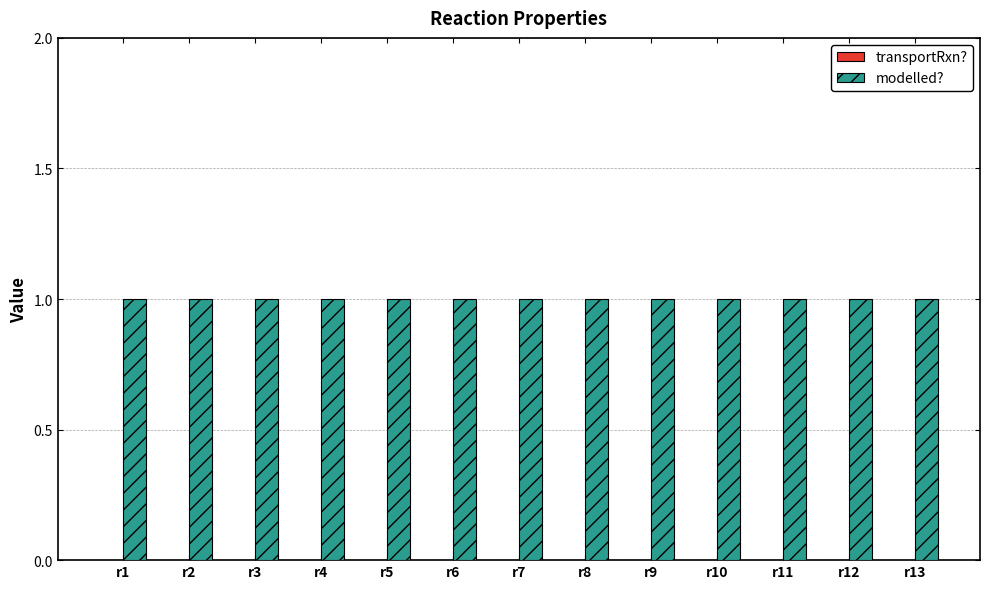

What is the total value across all series at r7?

1